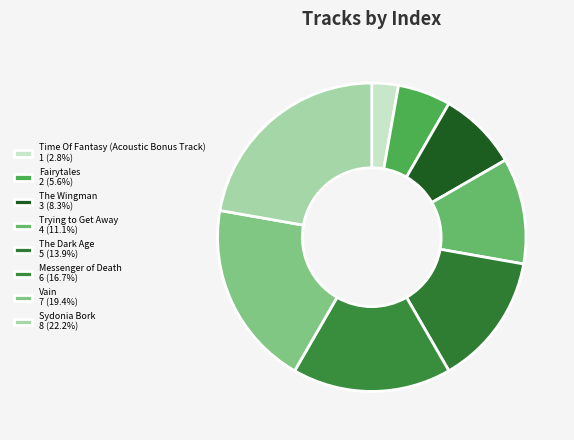

The The Wingman slice represents 20% of the pie. True or false?

False